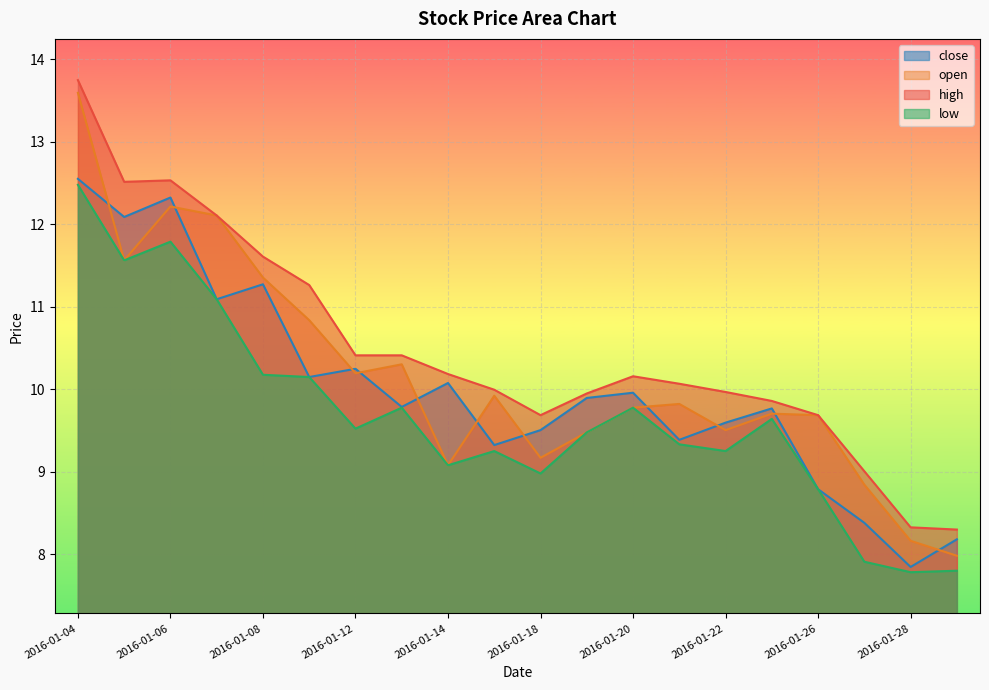

Between 2016-01-06 and 2016-01-20, which series saw the biggest shift?

open